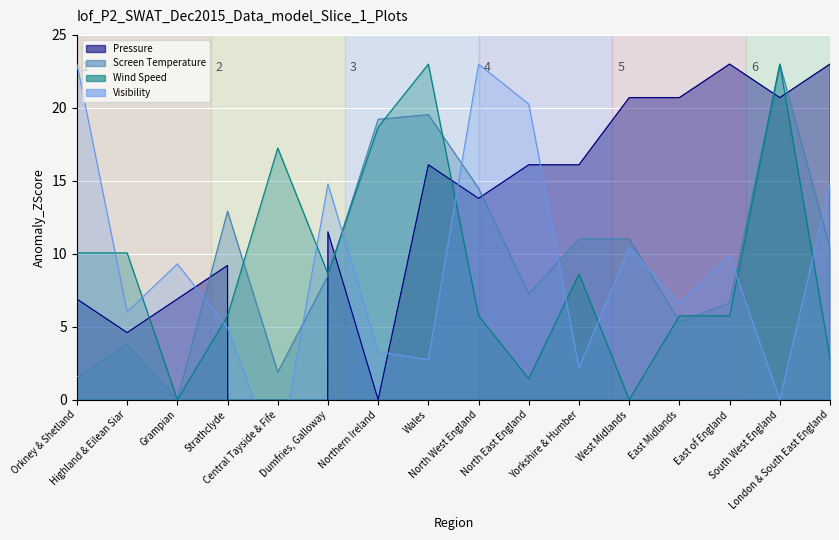

How many interior local peaks does the Wind Speed series have?

4